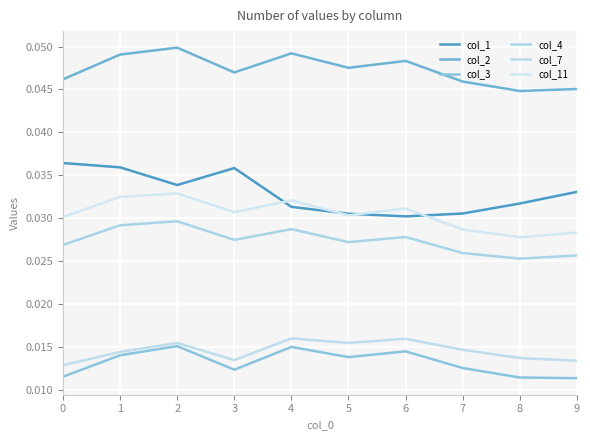

At 3, list the series in order from smallest to largest.

col_3, col_7, col_4, col_11, col_1, col_2